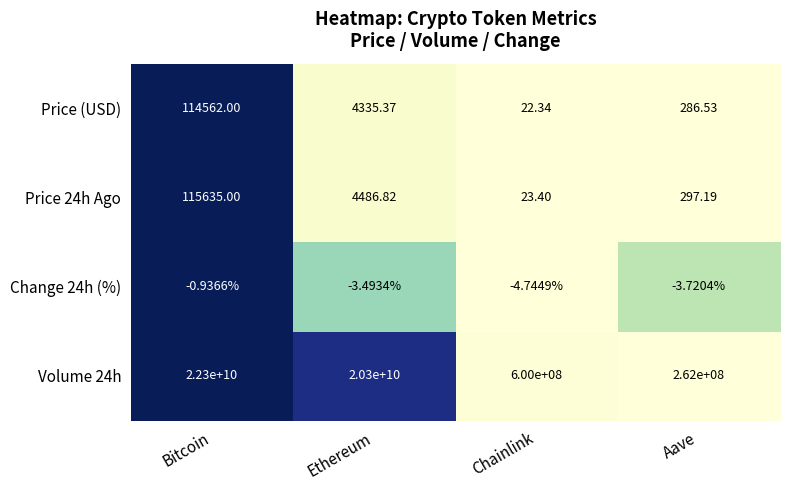

Which category has the lowest value across all series?

Chainlink